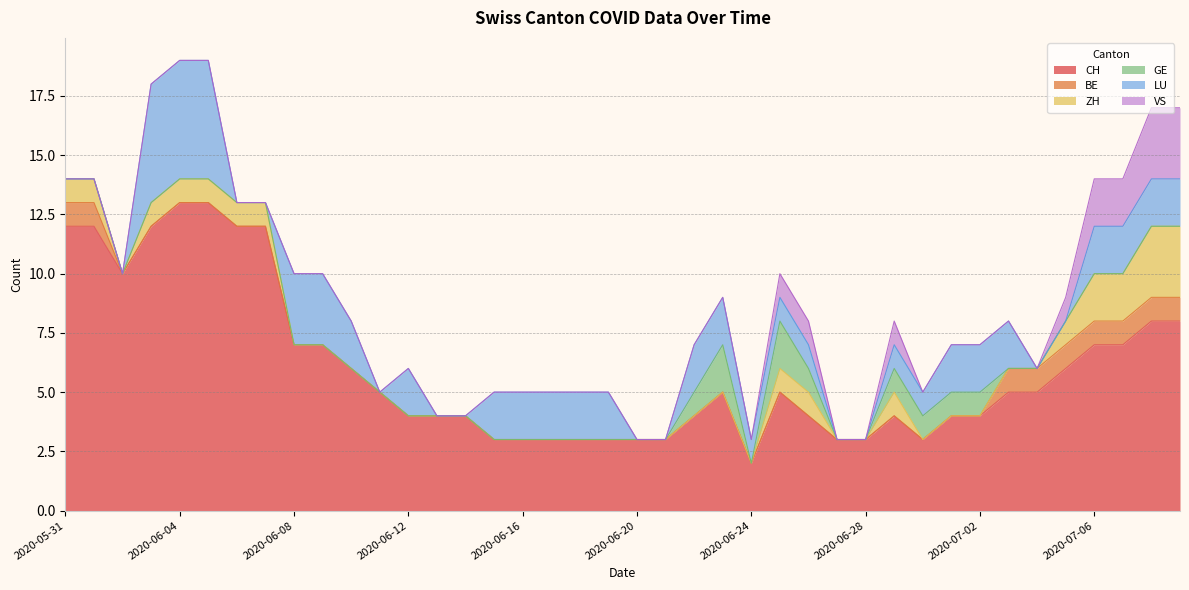

The value of VS at 2020-05-31 is 0. True or false?

True